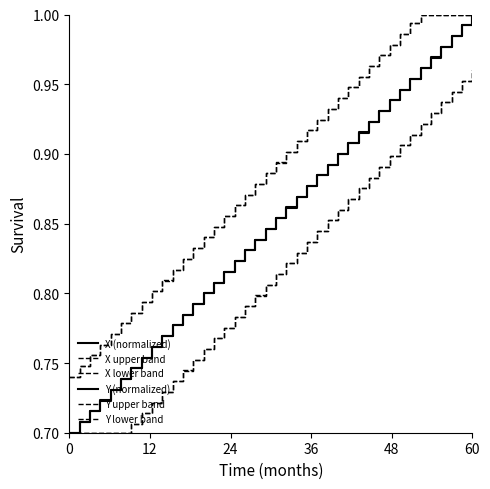

How many lines are shown in the chart?

6